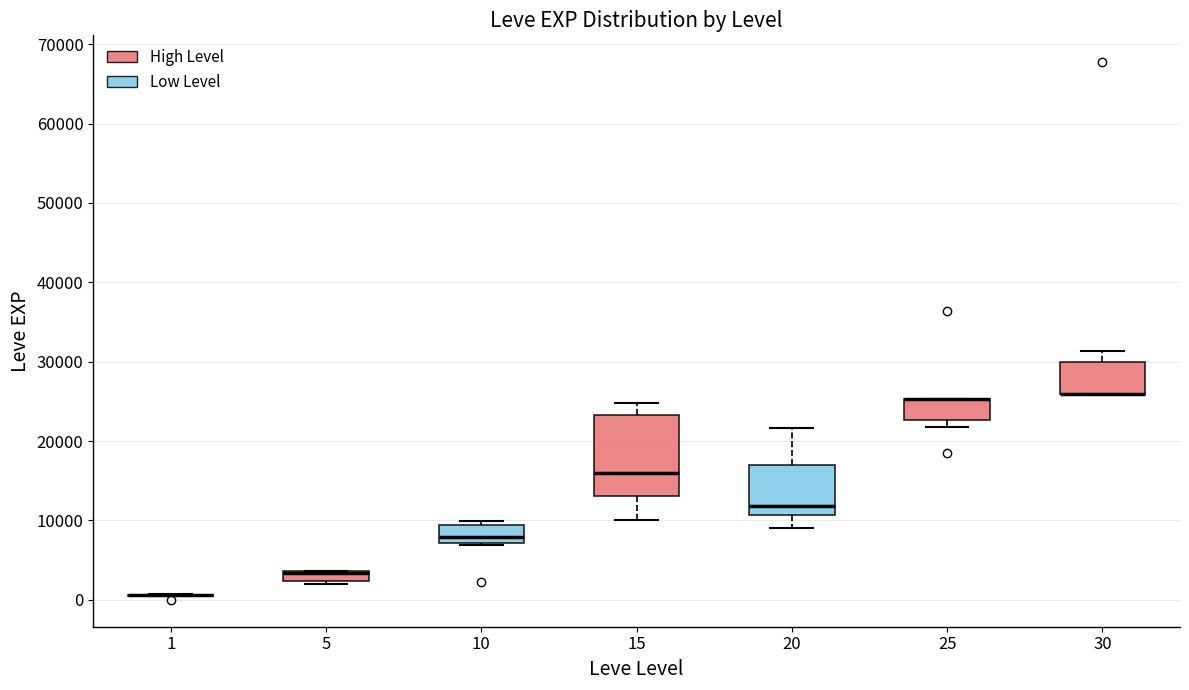

Comparing the boxes themselves (not the whiskers), which one is the tallest?

15